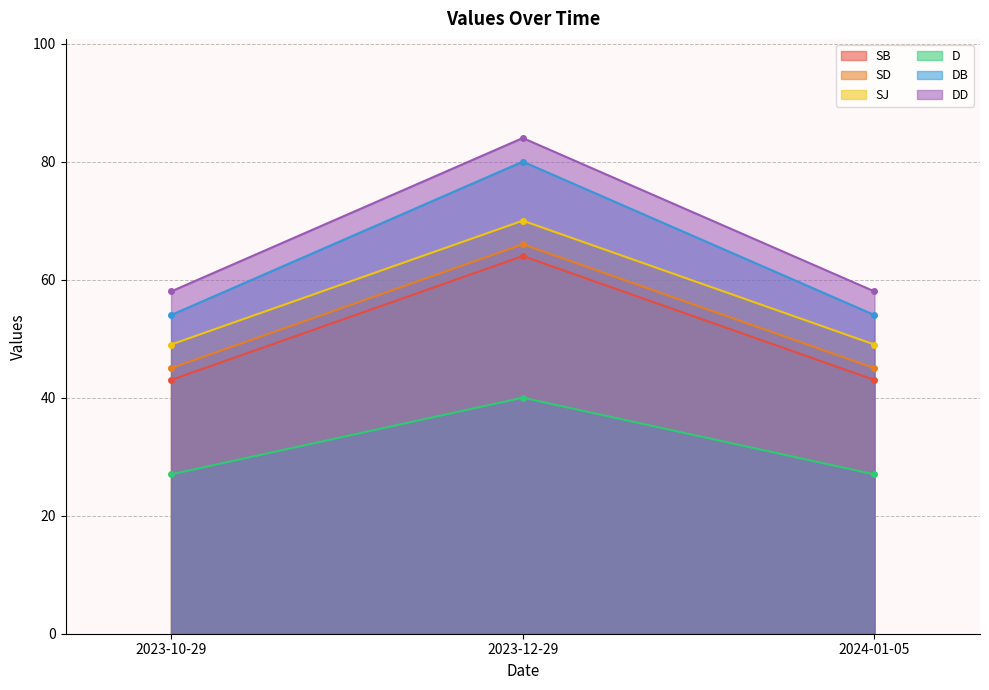

Between 2023-10-29 and 2024-01-05, which is larger?

2023-10-29